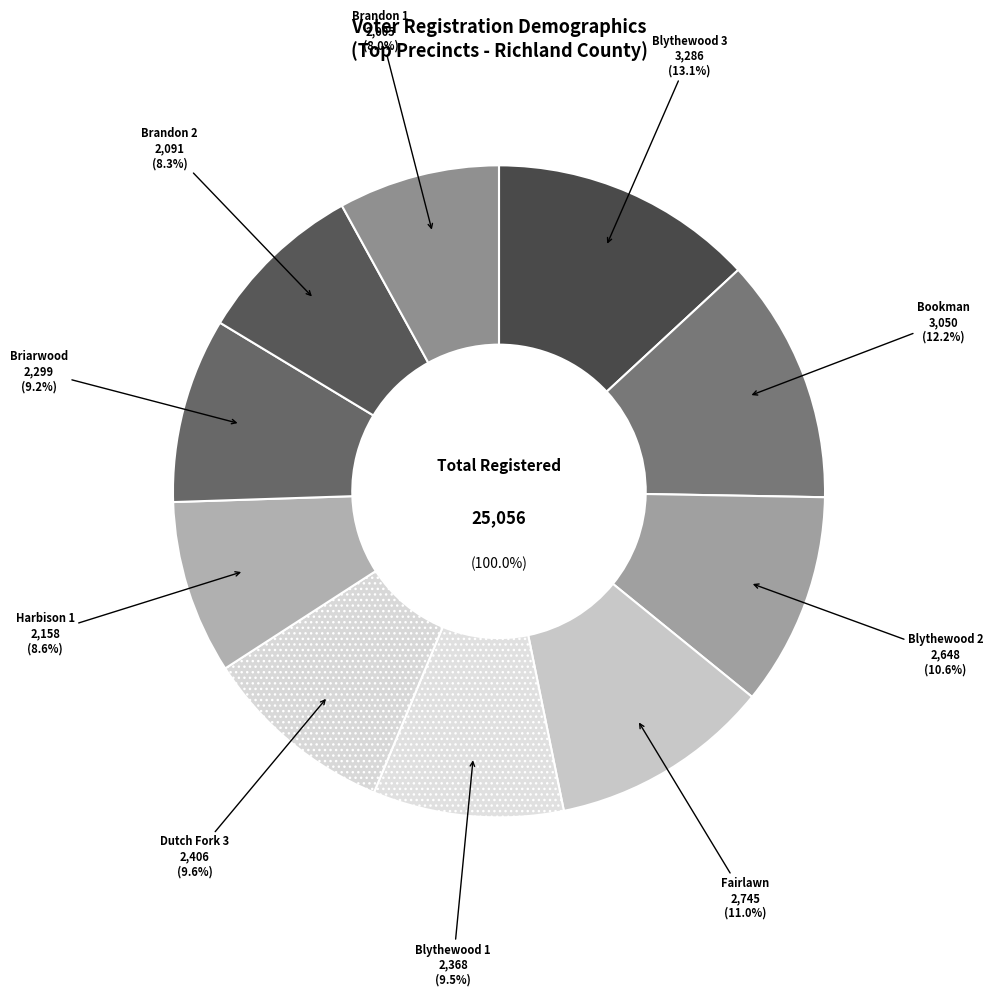

Is Fairlawn the majority of the pie?

No